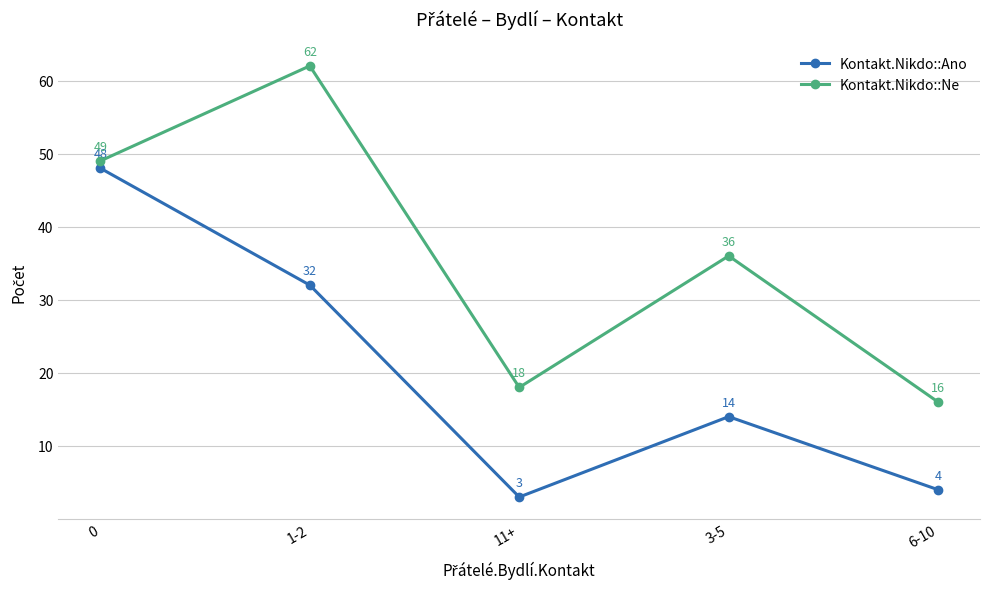

What is the difference between the maximum and minimum values in the Kontakt.Nikdo::Ne series?

46